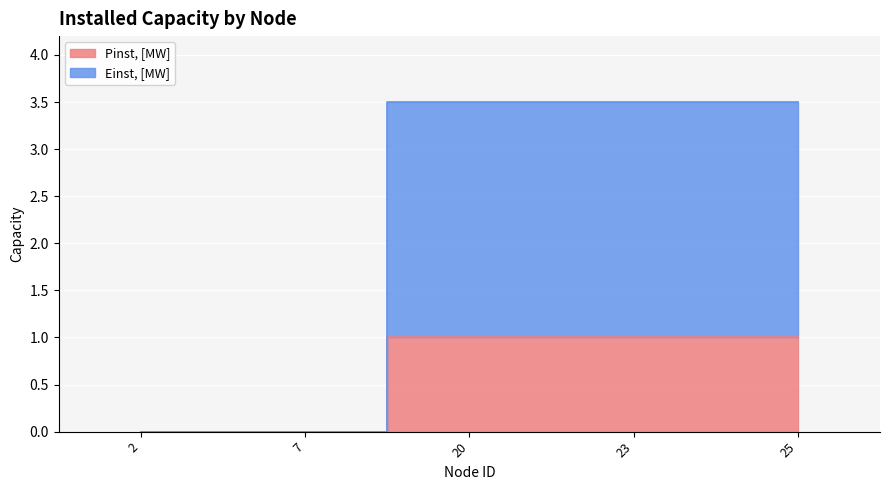

Which series has the largest range (max minus min)?

Einst, [MW]